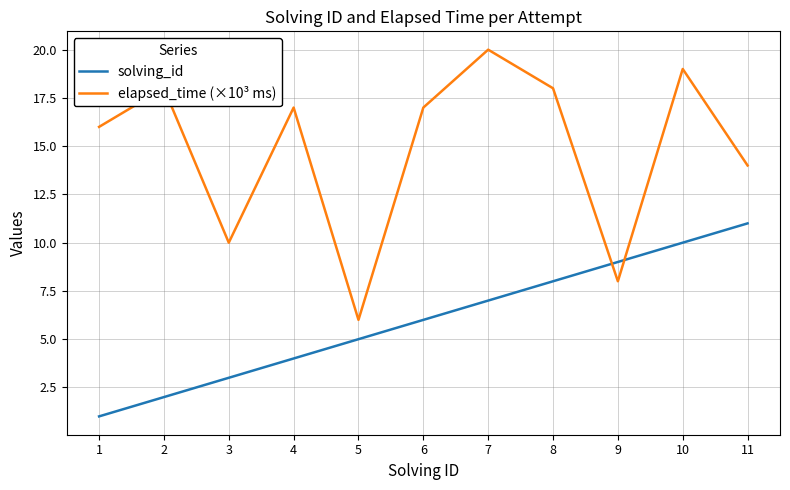

What is the minimum value shown in the chart?

1